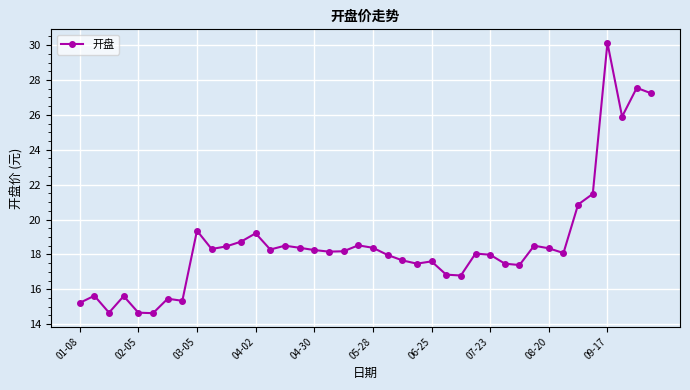

Count the number of data series in this chart.

1